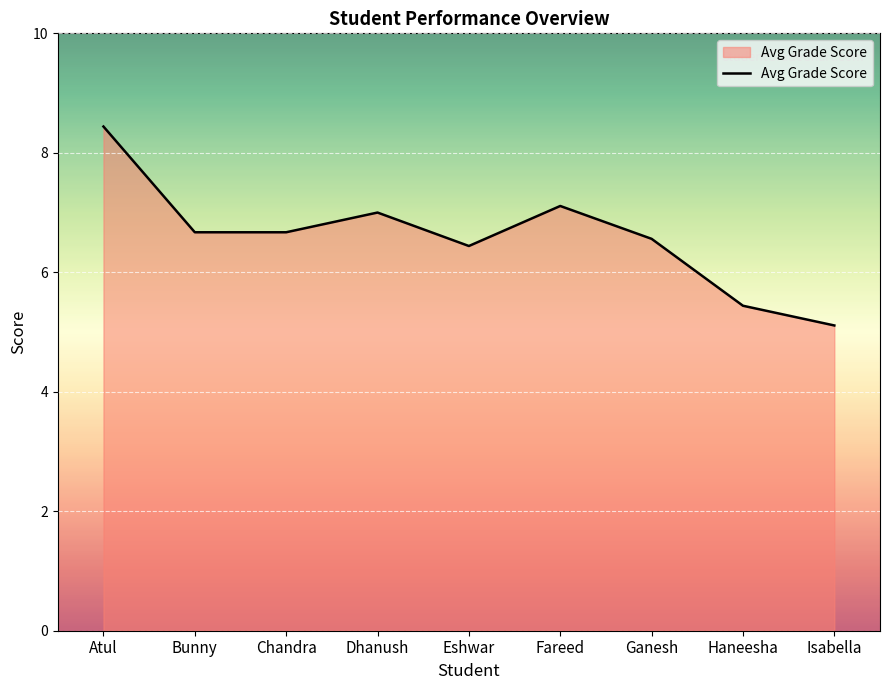

Reading left to right, extract all data points from this chart.

8.4	6.7	6.7	7.0	6.4	7.1	6.6	5.4	5.1